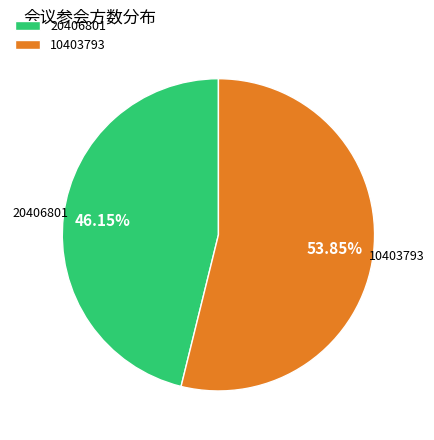

Which slice represents more than half of the pie?

10403793